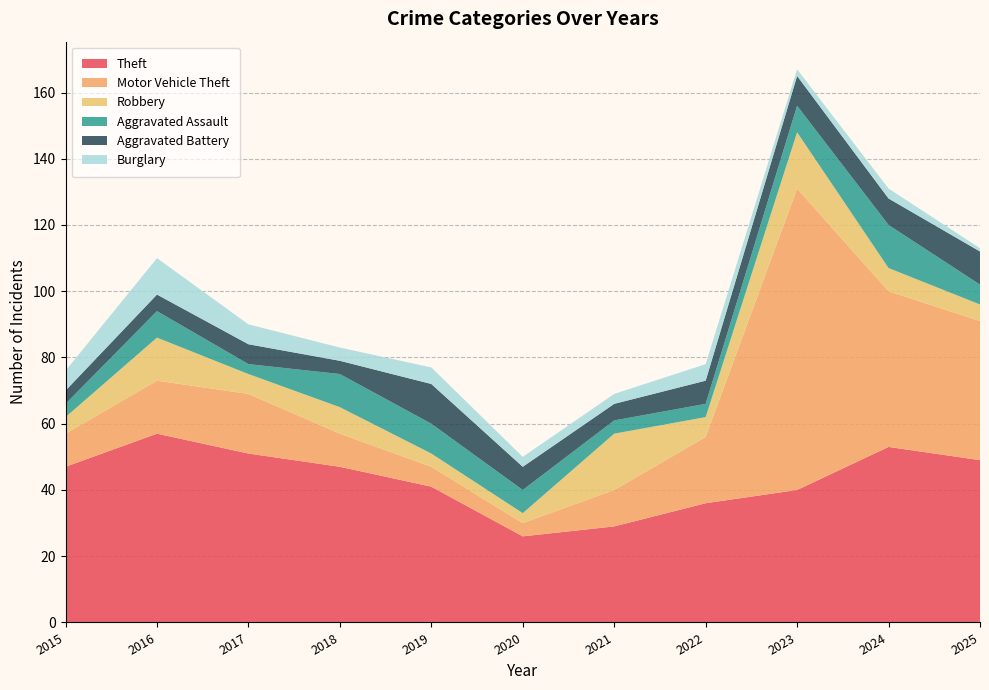

Reading left to right, extract all data points from this chart.

Theft: 47	57	51	47	41	26	29	36	40	53	49
Motor Vehicle Theft: 10	16	18	10	6	4	11	20	91	47	42
Robbery: 5	13	6	8	4	3	17	6	17	7	5
Aggravated Assault: 4	8	3	10	9	7	4	4	8	13	6
Aggravated Battery: 4	5	6	4	12	7	5	7	9	8	10
Burglary: 6	11	6	4	5	3	3	5	2	3	1